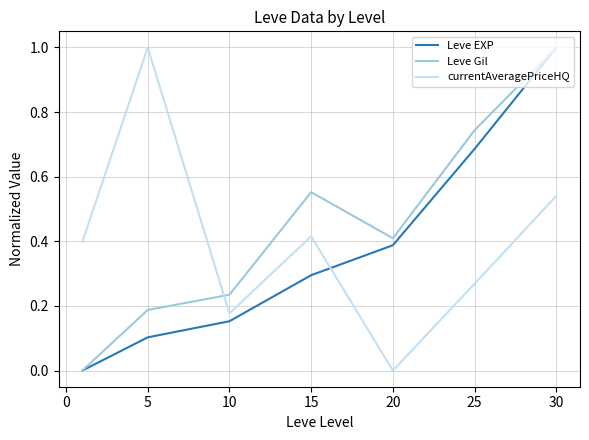

True or false: currentAveragePriceHQ and Leve EXP cross at least once.

True